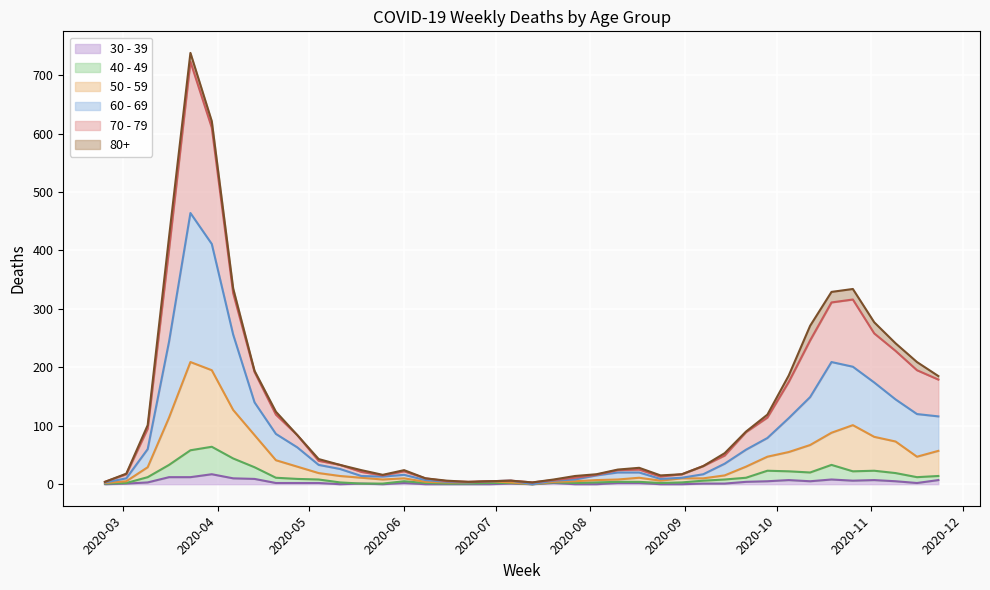

Is the value of 40 - 49 at 2020-03-23 greater than the value of 70 - 79 at 2020-03-30?

No